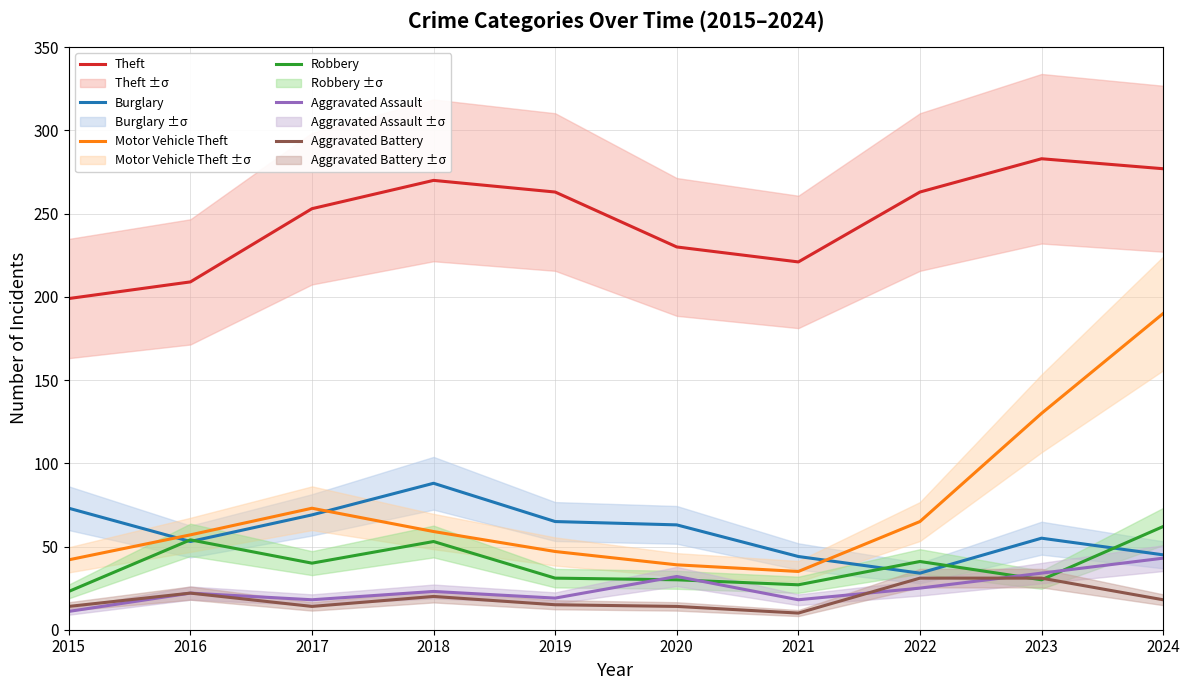

How many lines are shown in the chart?

6